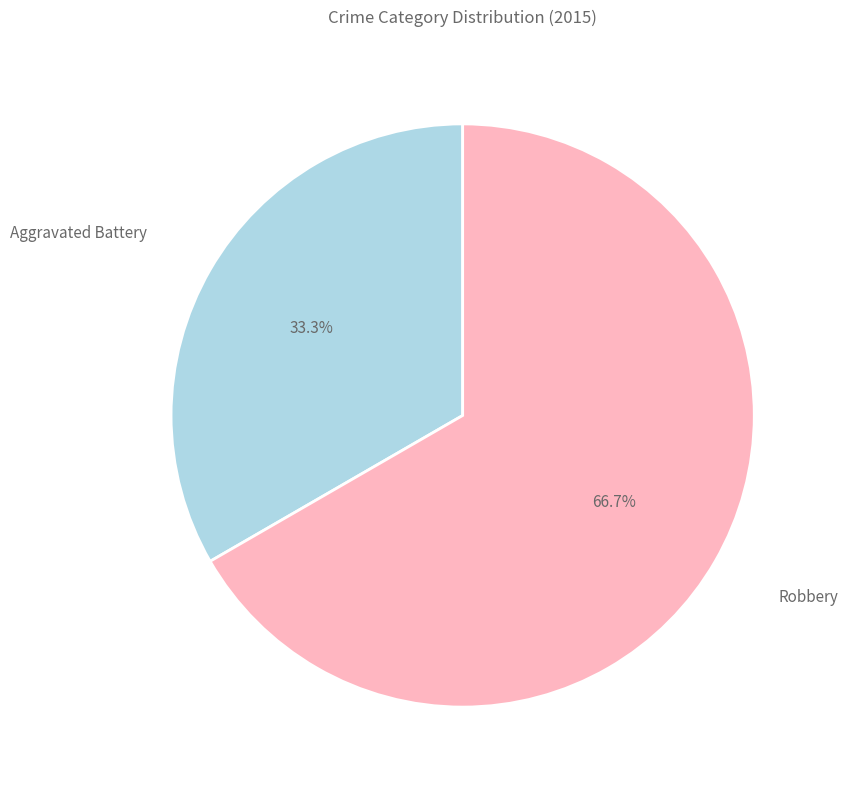

How many segments does this pie chart have?

2